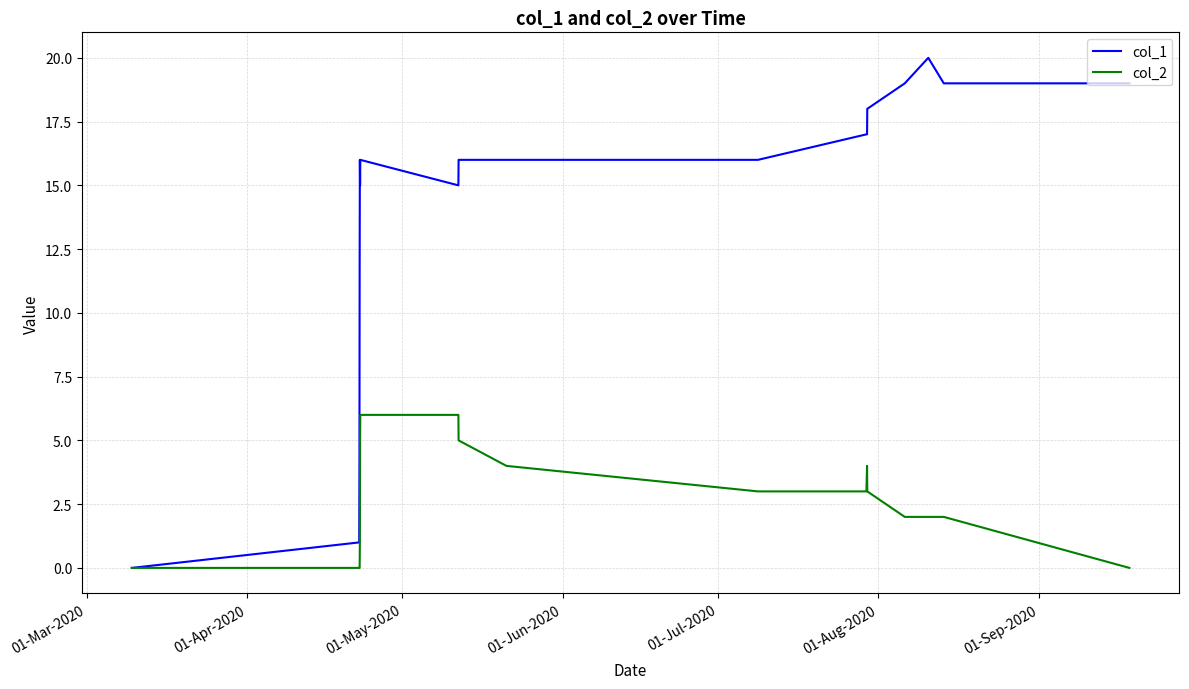

List the series in order of their overall mean, highest first.

col_1, col_2